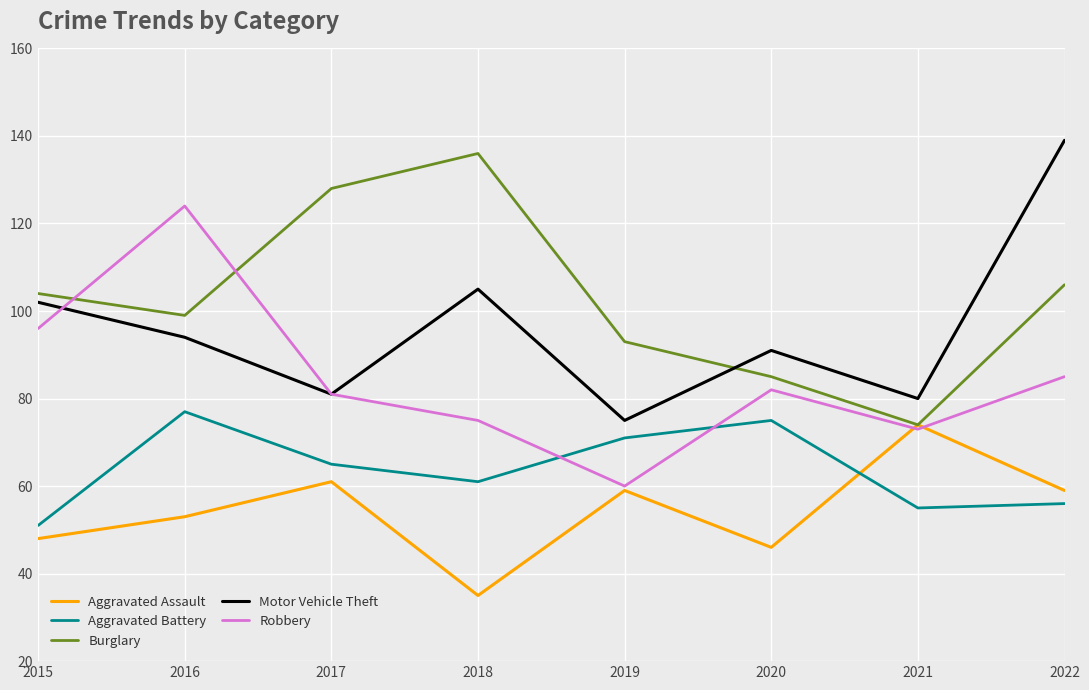

What is the greatest value displayed?

139